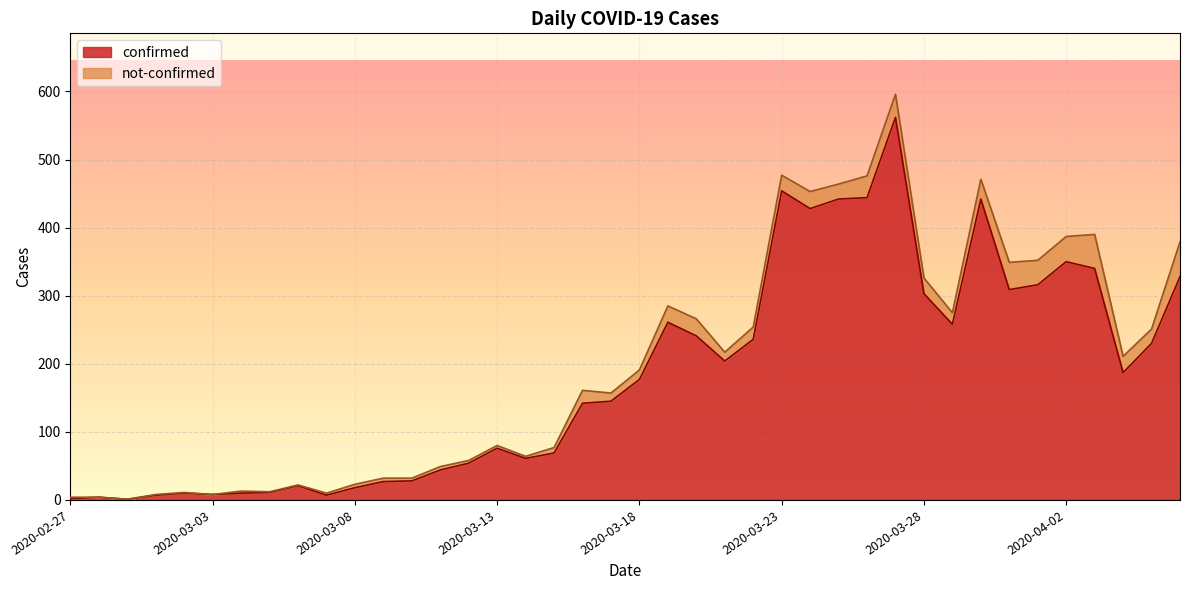

How many values are below 177?

20